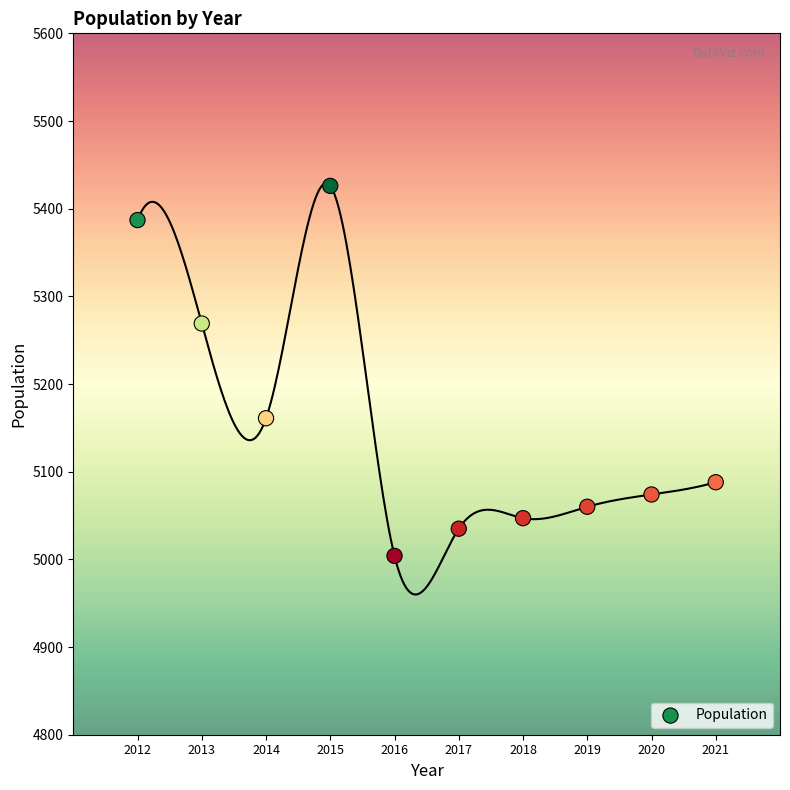

What is the range of X values (max minus min)?

9